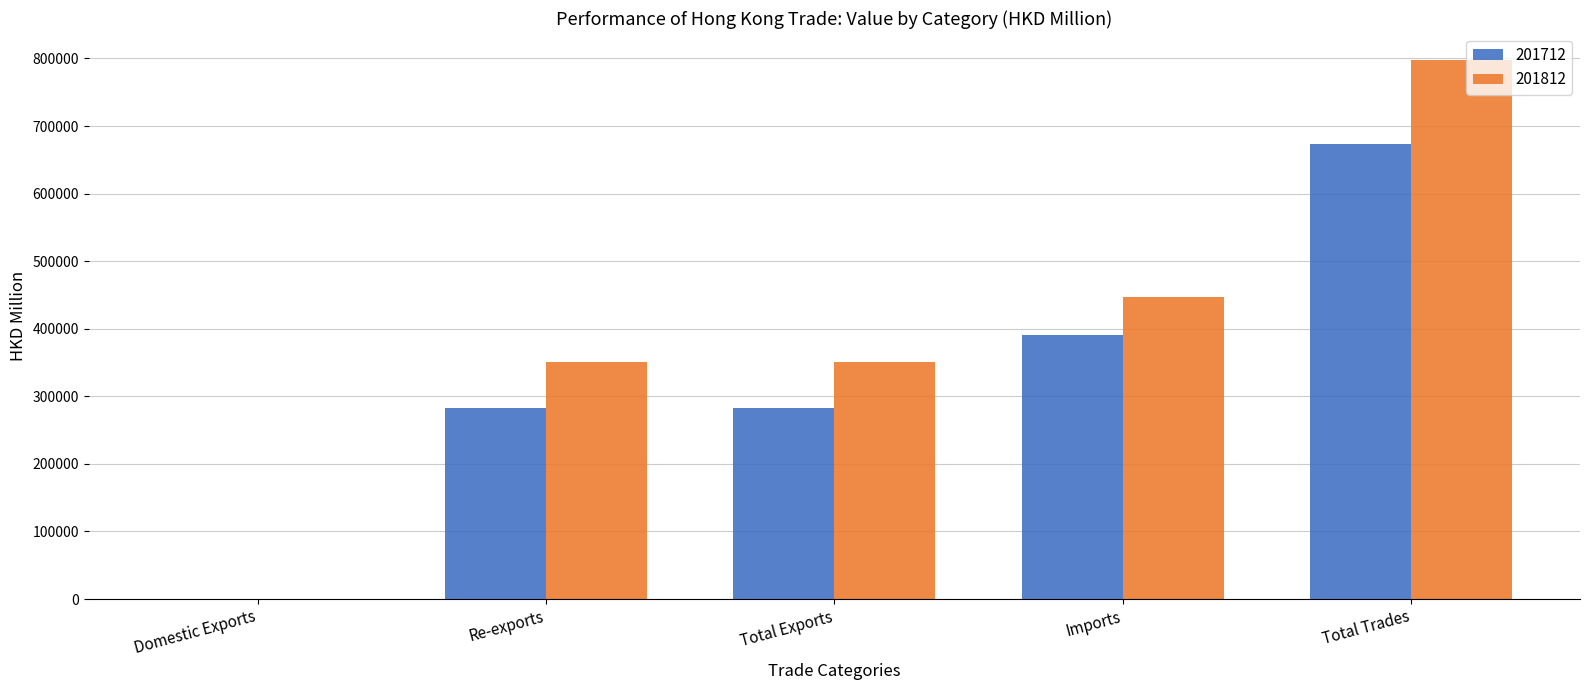

Is the value of 201712 at Domestic Exports greater than the value of 201812 at Total Exports?

No